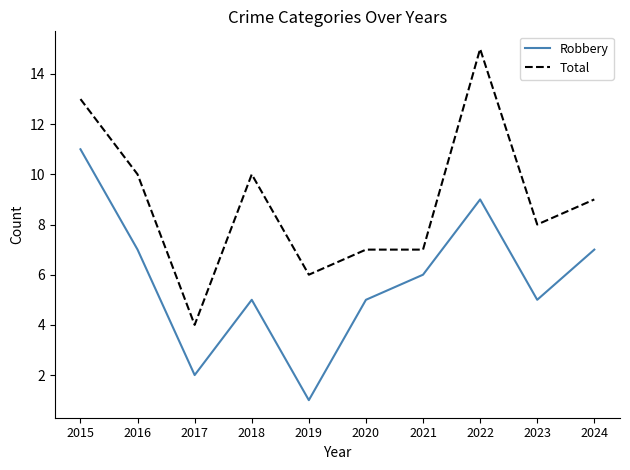

What is the difference between the highest and lowest values at 2018?

5